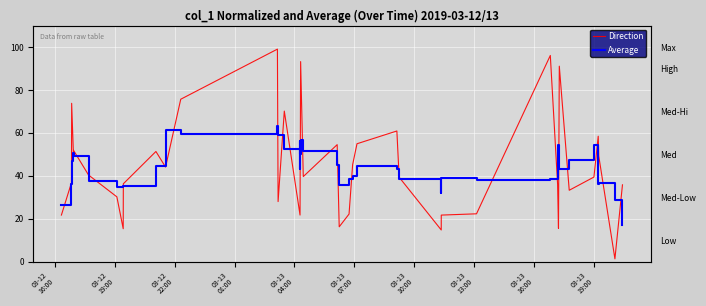

How many data points in Direction are less than 40?

20